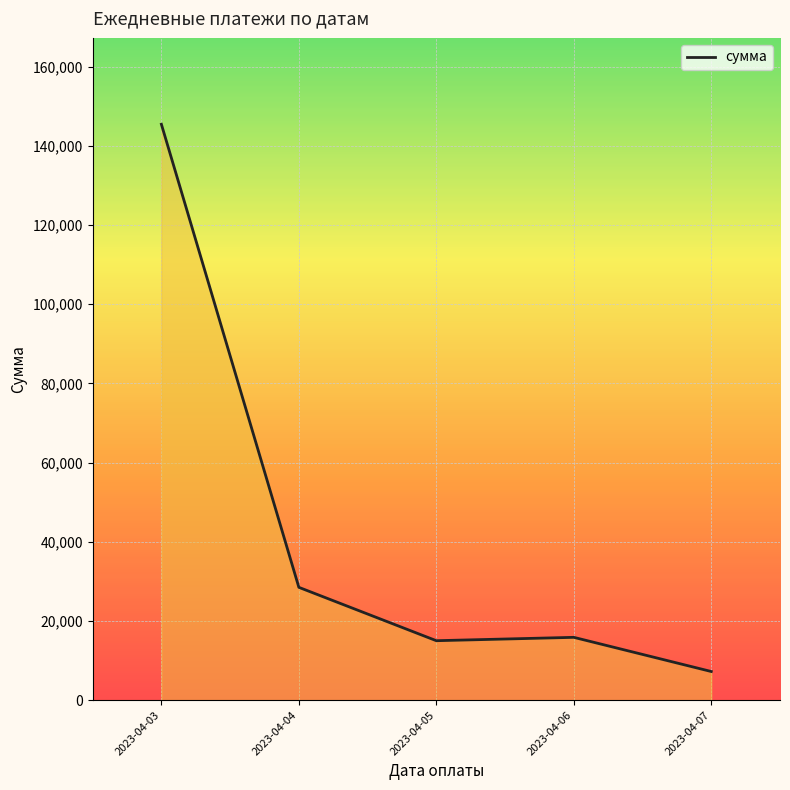

What is the sum of the values at 2023-04-03 and 2023-04-04?

173963.0